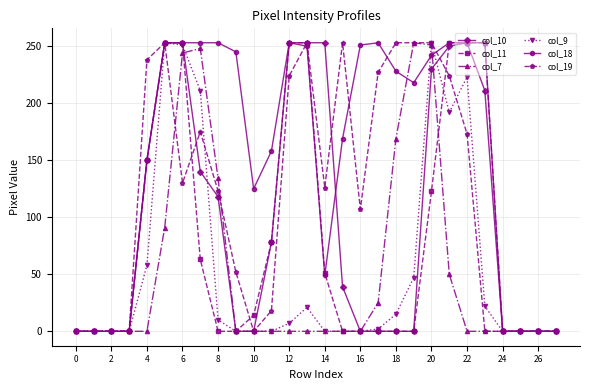

True or false: col_10 has more than 0 points higher than both neighbors.

True